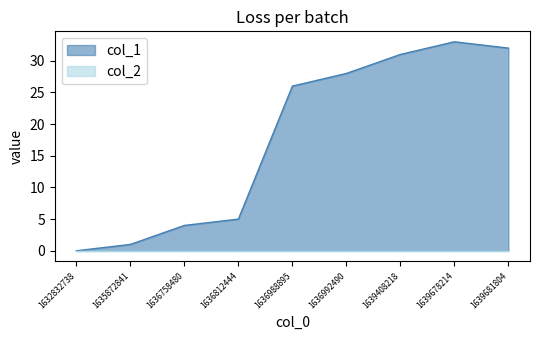

Which category has the lowest value across all series?

1632832738